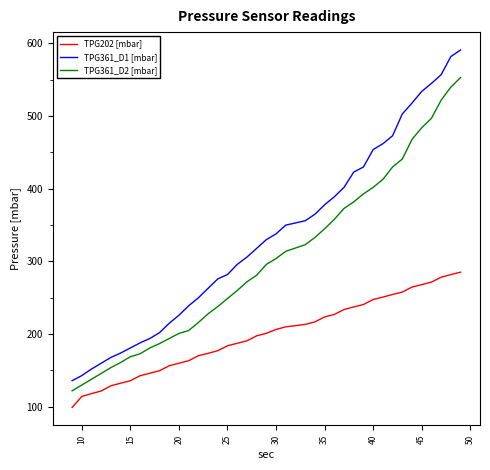

List the series in order of their overall mean, lowest first.

TPG202 [mbar], TPG361_D2 [mbar], TPG361_D1 [mbar]